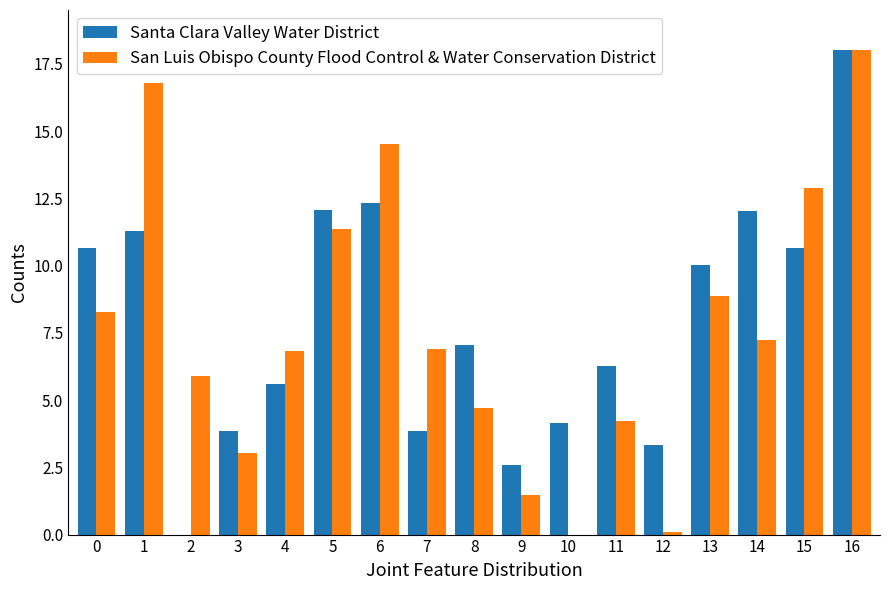

True or false: San Luis Obispo County Flood Control & Water Conservation District has a value of -9.0 at 10.

False